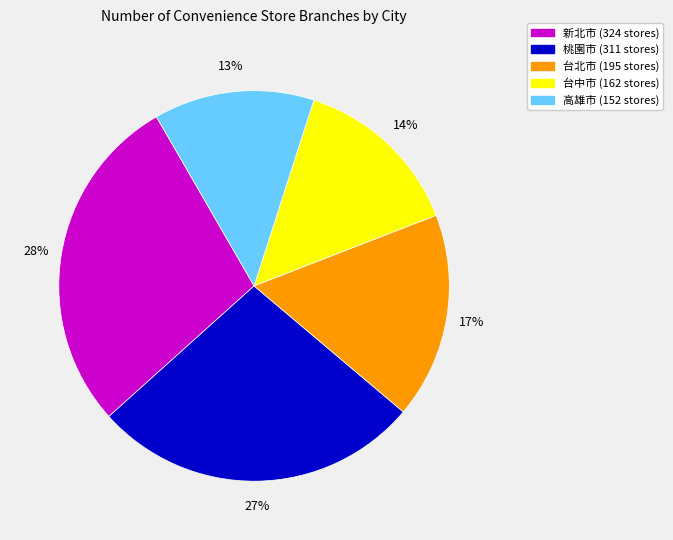

Does any single category account for the majority?

No